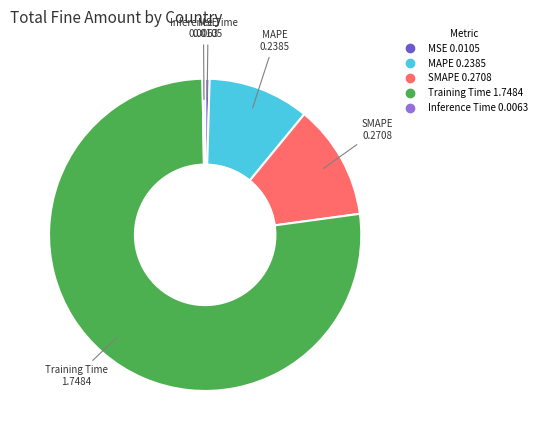

Which slice is the largest?

Training Time